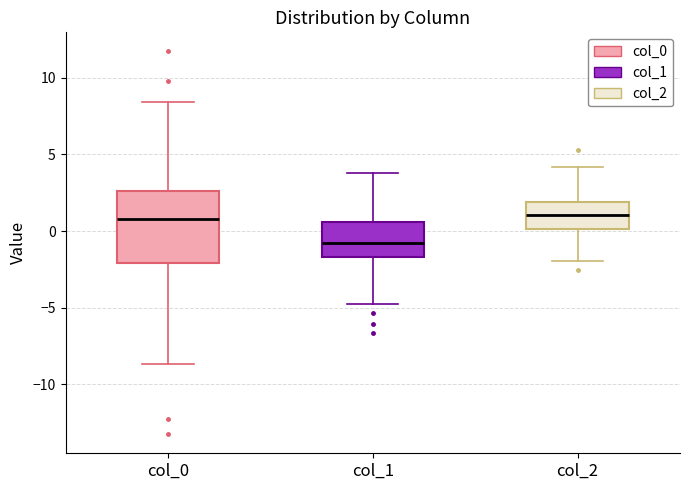

Where does the median line of the box for col_1 sit on the y-axis? The values are not printed on the chart, so give them approximately, as read against the axis.

-1.0